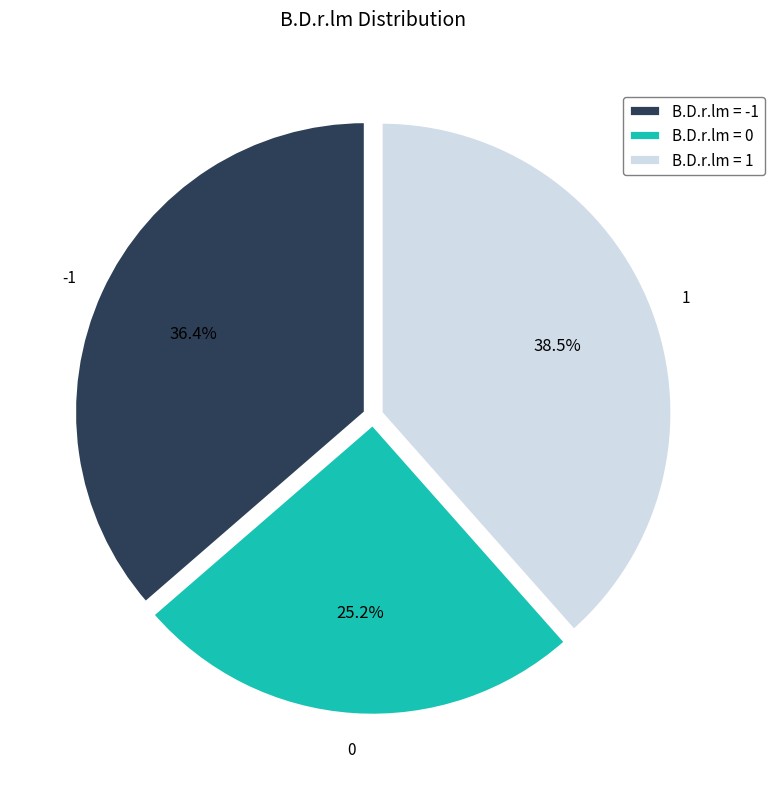

Rank the categories by value from lowest to highest.

B.D.r.lm = 0, B.D.r.lm = -1, B.D.r.lm = 1